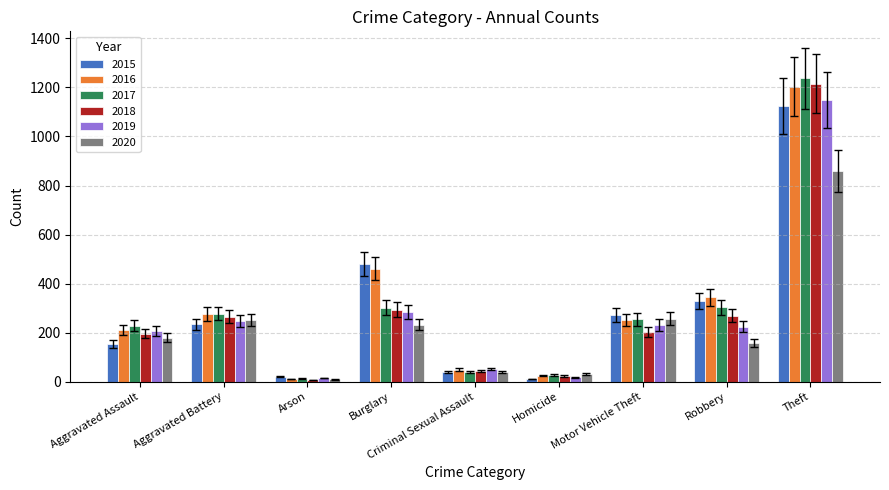

True or false: 2016 has a value of 1202 at Theft.

True